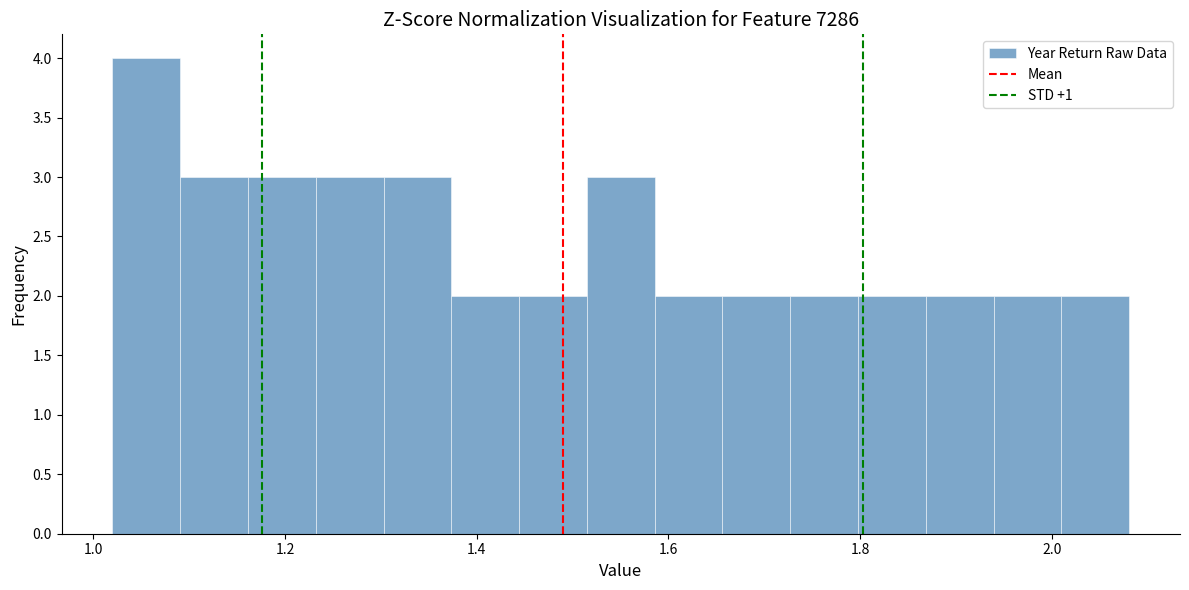

Around what value on the x-axis is the tallest bar? Give the approximate position of its centre, as read against the axis.

1.06